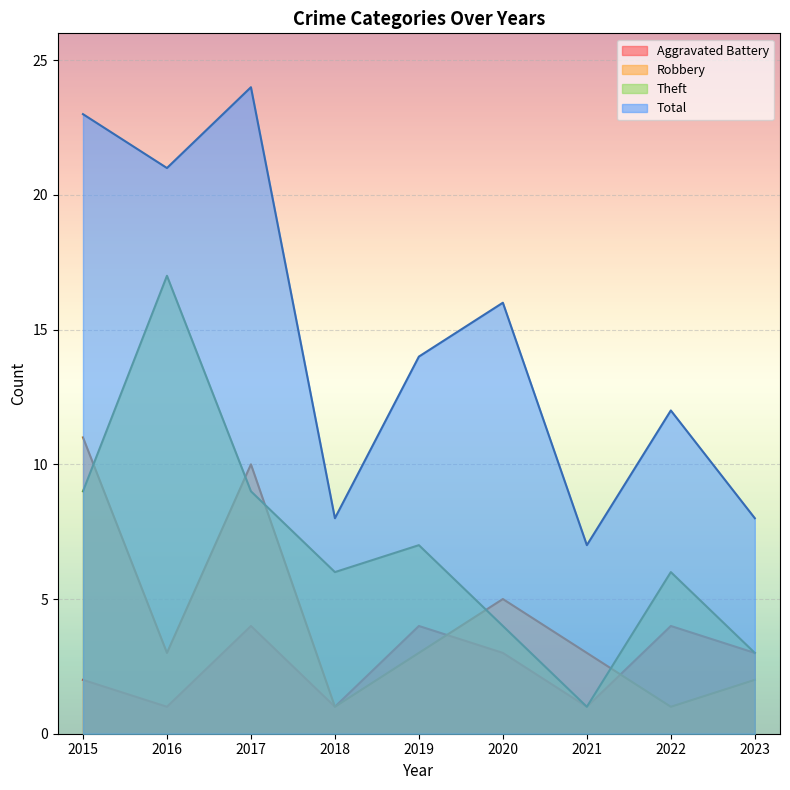

At which label does Total reach its minimum?

2021